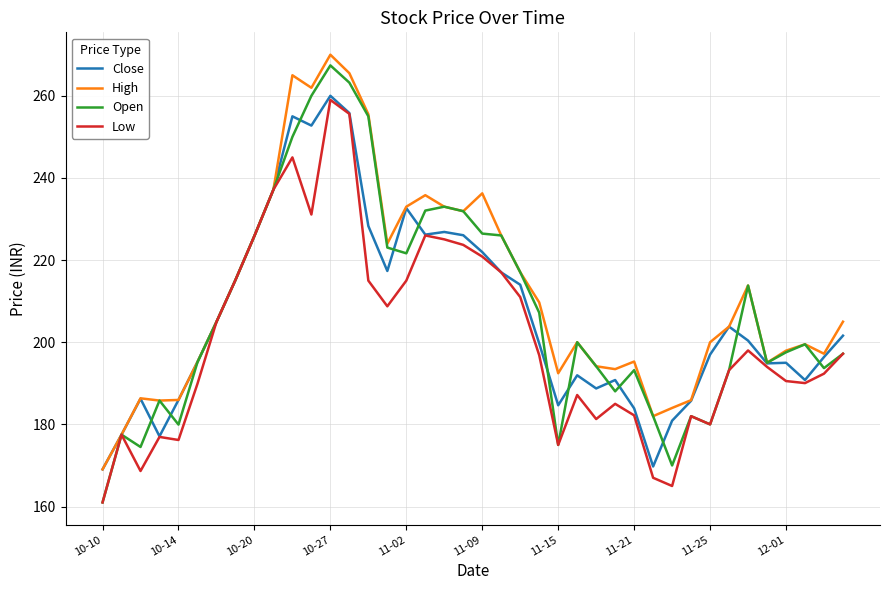

What is the minimum value shown in the chart?

161.0